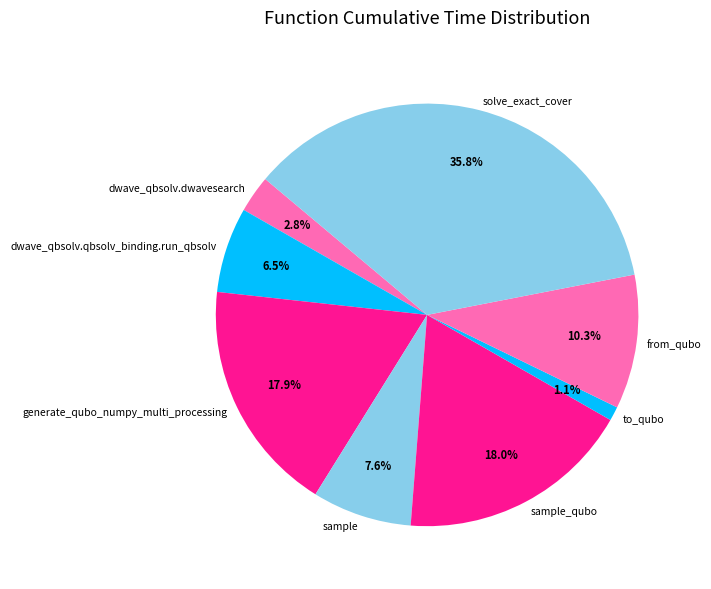

What is the largest slice in the pie chart?

solve_exact_cover